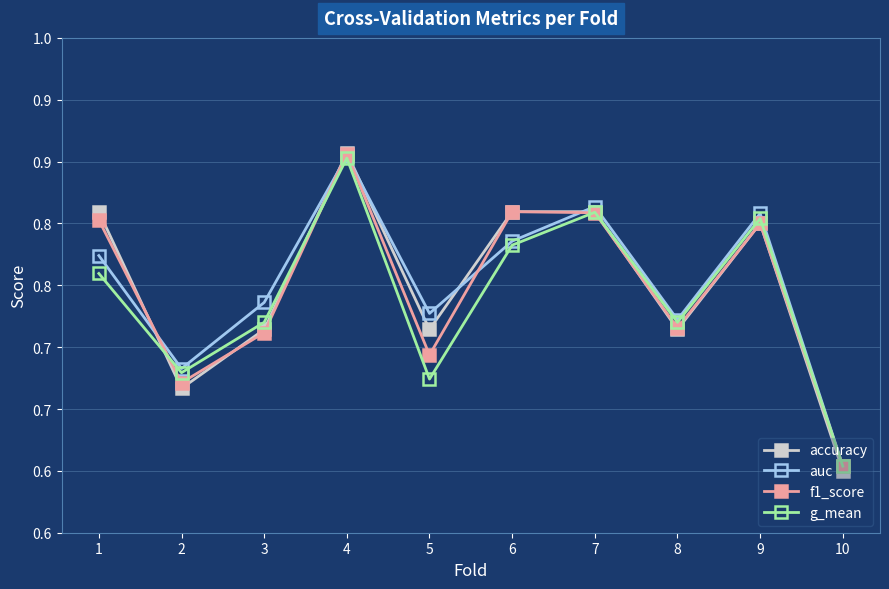

What is the value of the accuracy point at the 7th from the left?

0.8